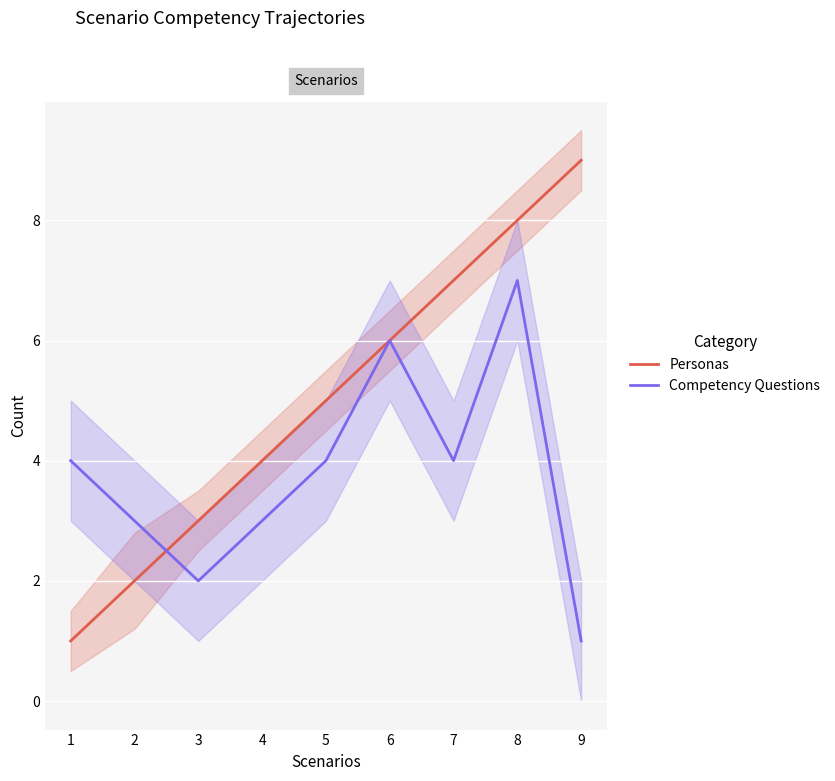

Which series has the largest total across all categories?

Personas